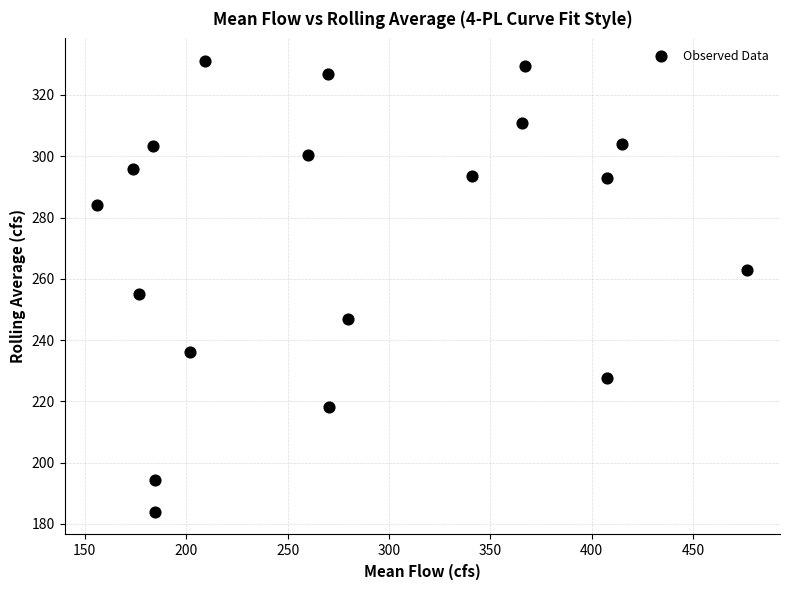

What Y value in the scatter plot is closest to 257?

254.9